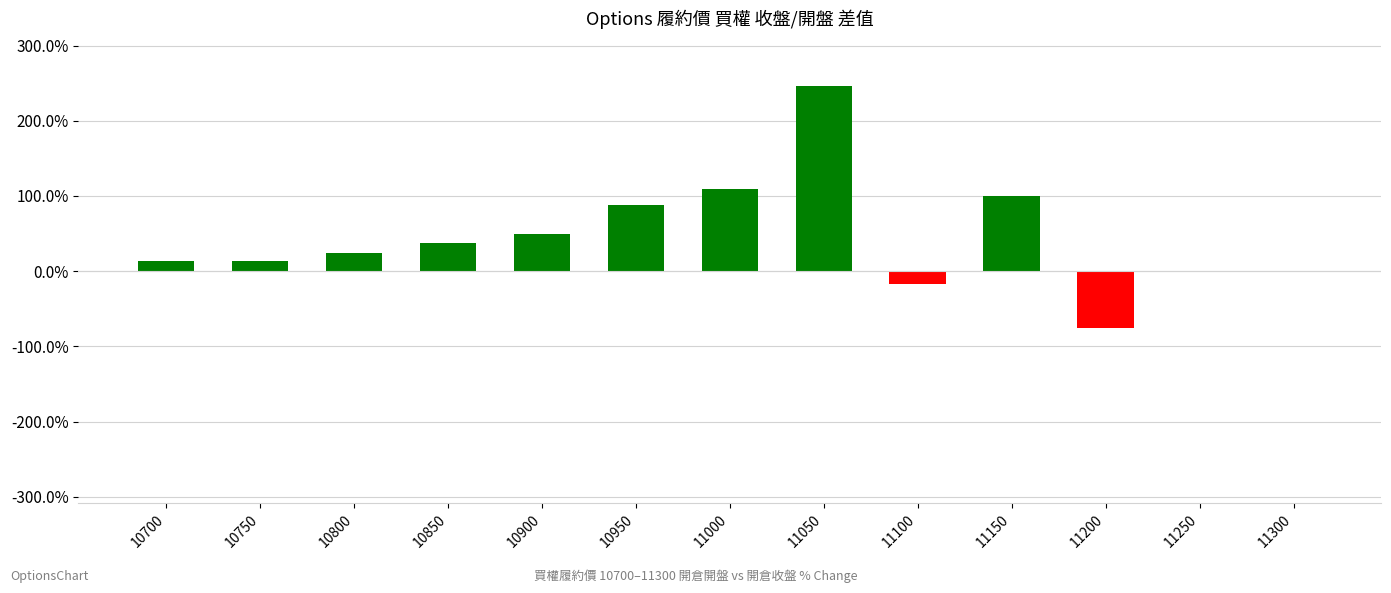

Where is the data nearest to the value 85?

10950